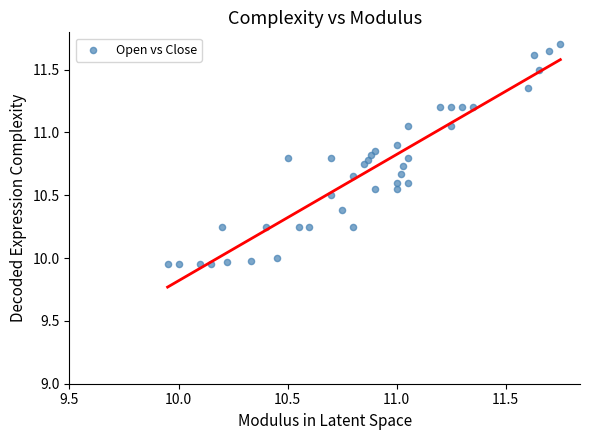

What is the range of X values (max minus min)?

1.8